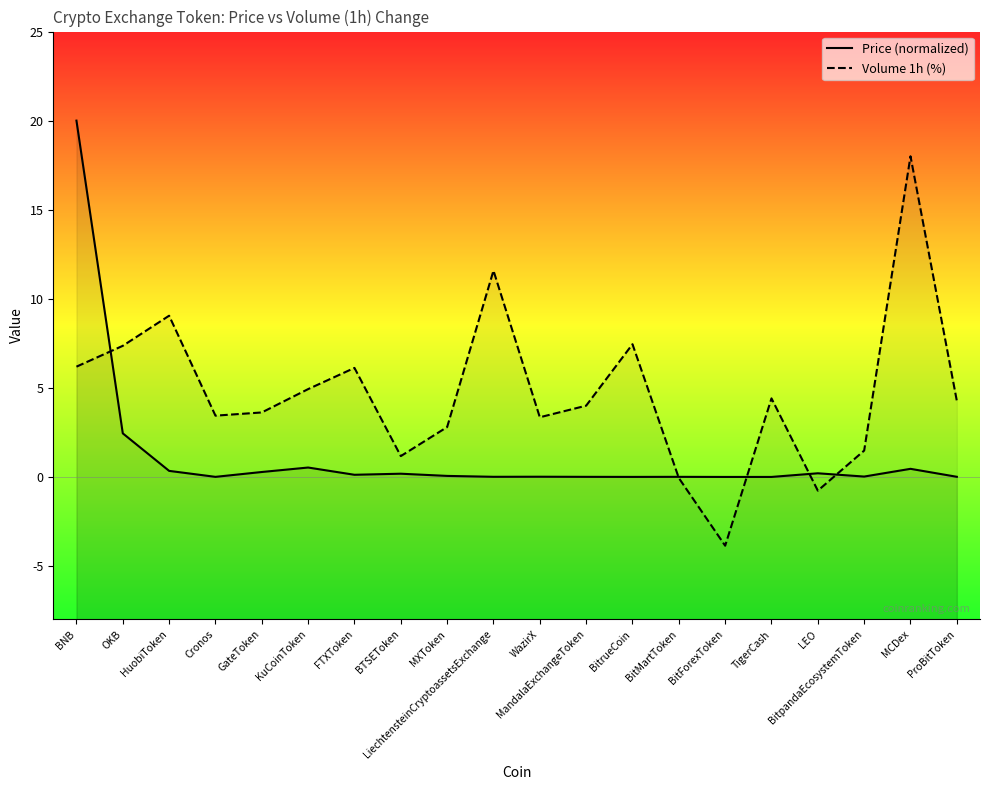

After their last crossing, which series has the higher values: Volume 1h (%) or Price (normalized)?

Volume 1h (%)